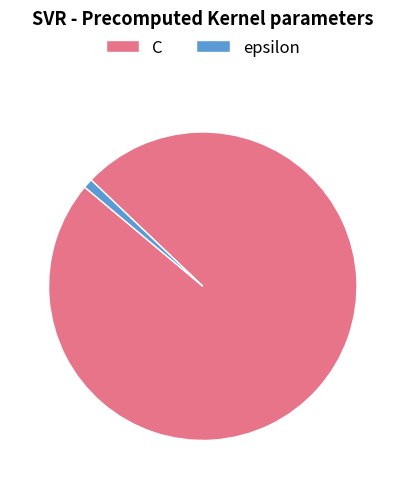

How many slices are in this pie chart?

2